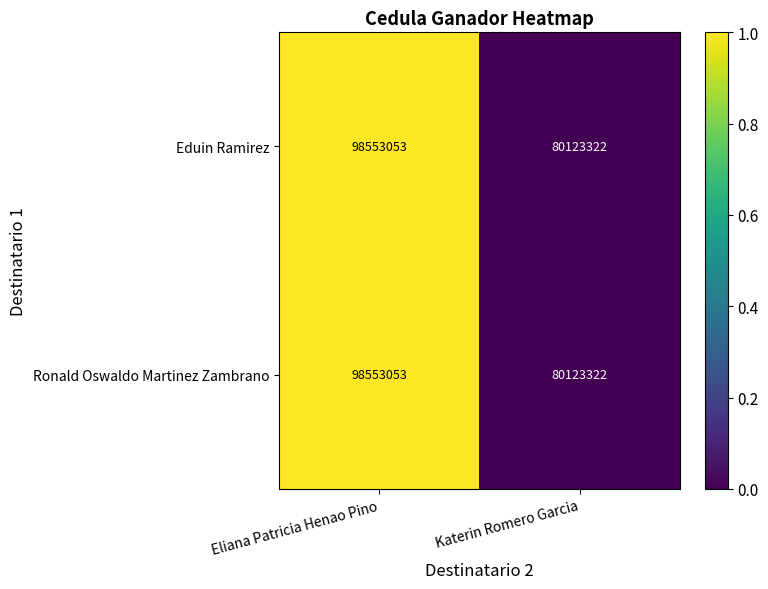

Reading right to left, extract all data points from this chart.

Eduin Ramirez: 80123322	98553053
Ronald Oswaldo Martinez Zambrano: 80123322	98553053